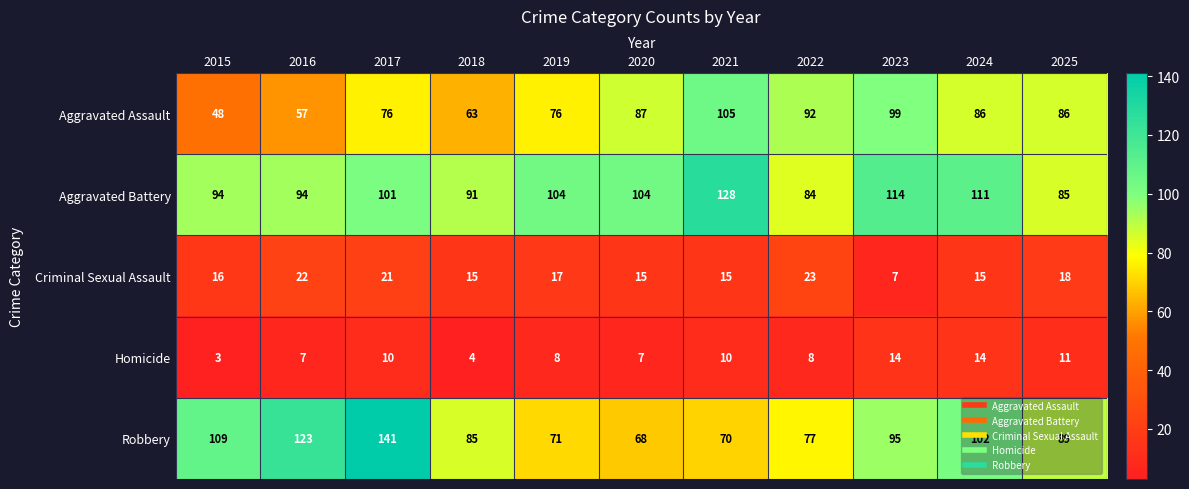

Which category has the highest value across all series?

2017